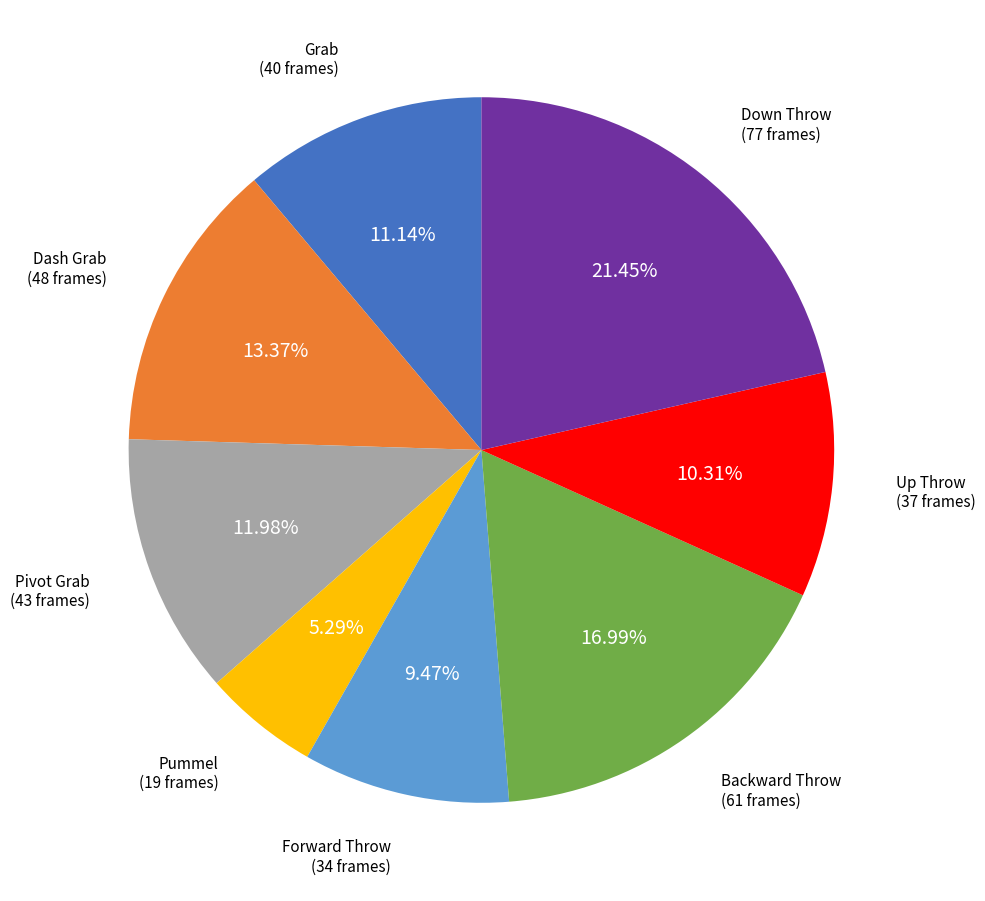

Is there a majority slice in this chart?

No